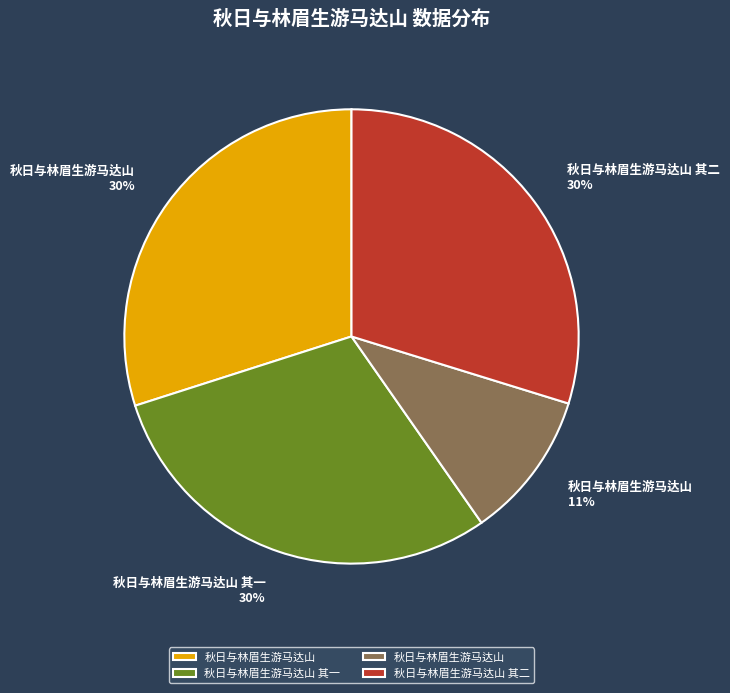

To the nearest percent, what is the difference between the largest and smallest slice percentages?

19%